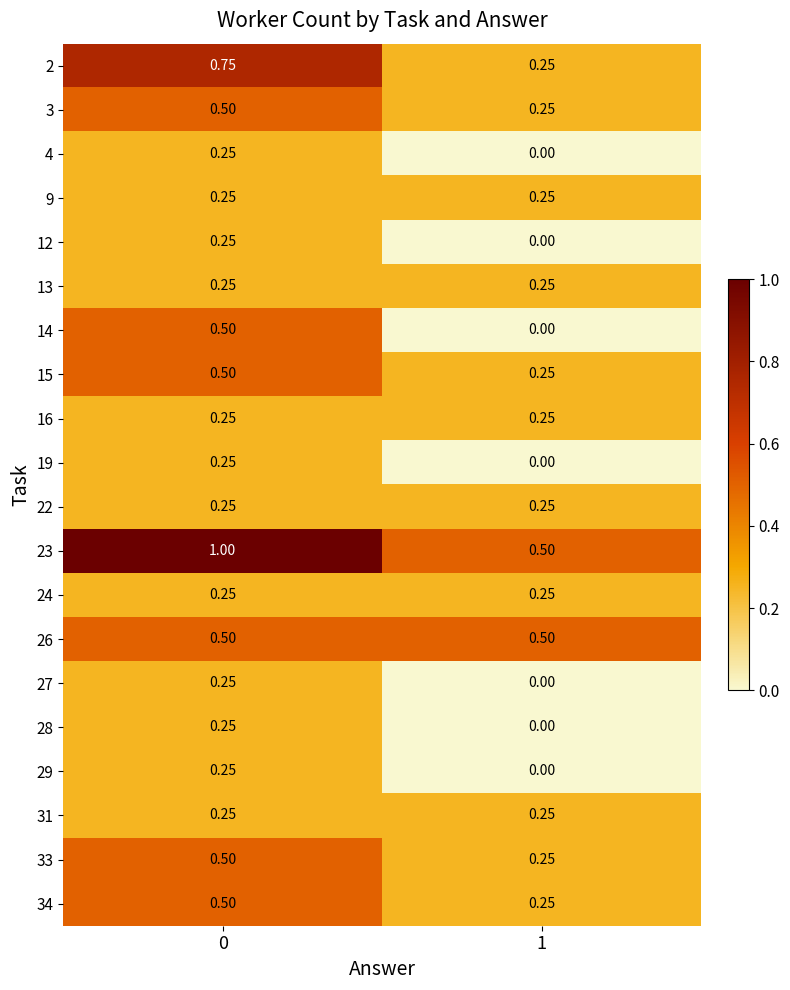

Which series has the largest total across all categories?

23